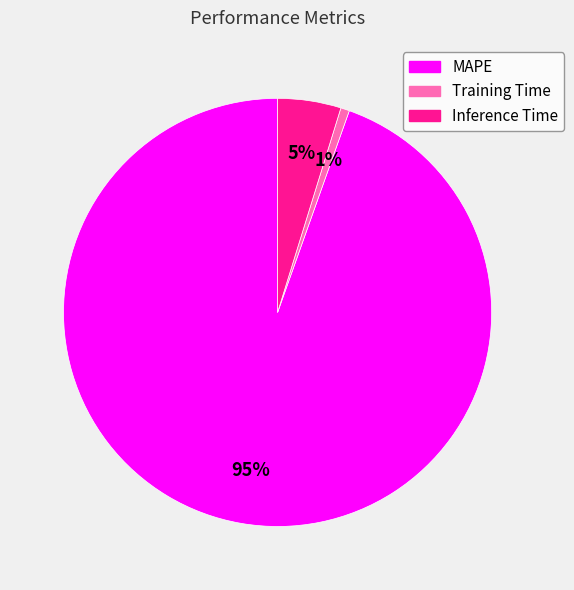

Is it true that MAPE is 99% of the pie?

False